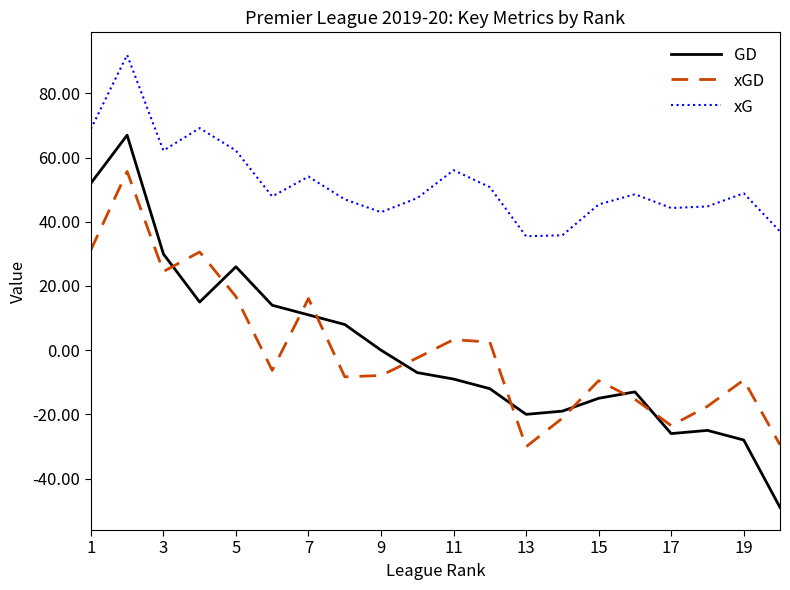

Which series has the largest range (max minus min)?

GD